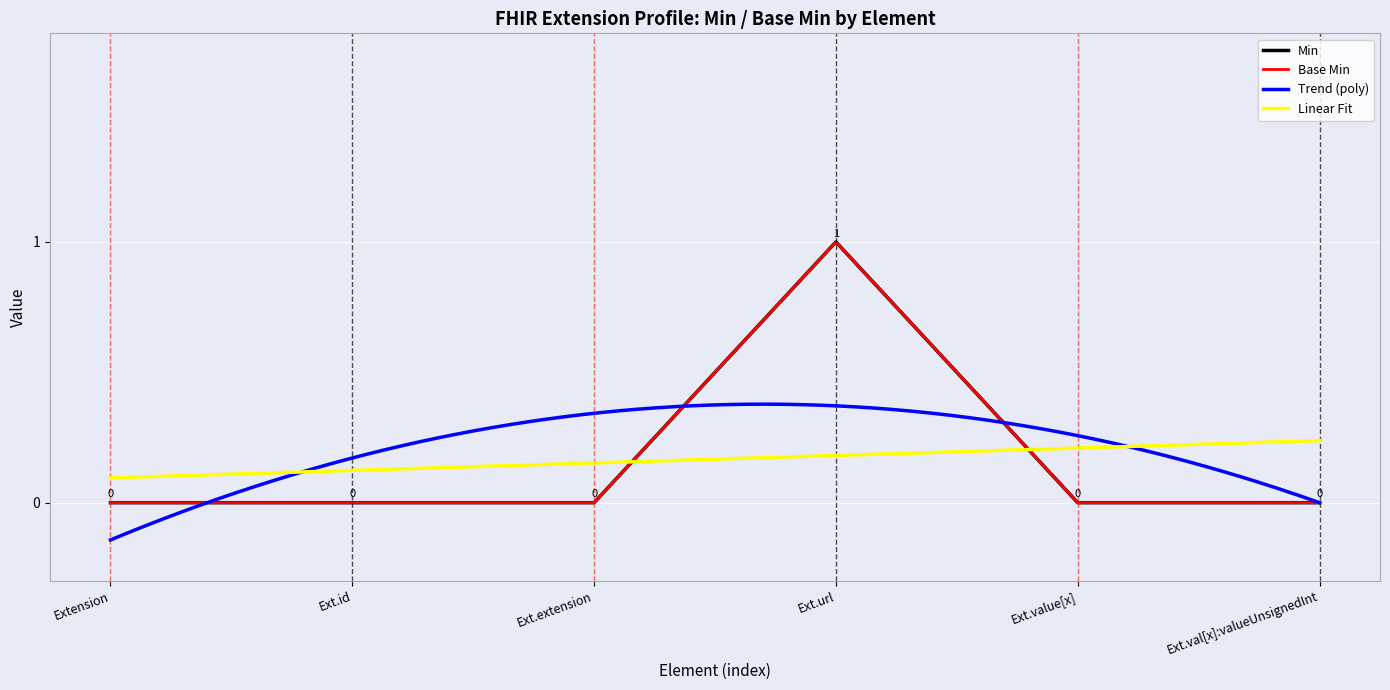

Is this an area chart (filled region under the line)?

No